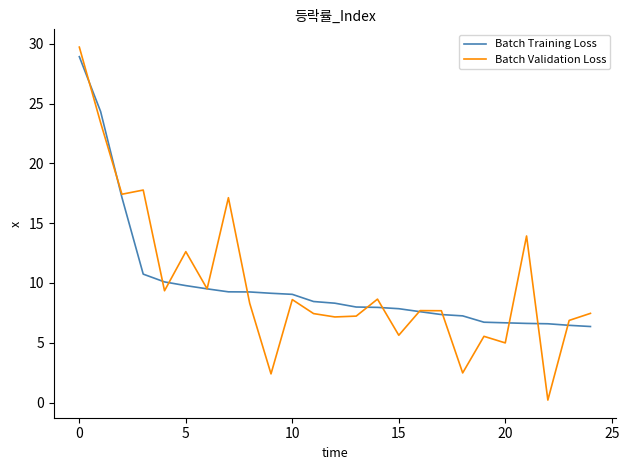

Count the number of data series in this chart.

2